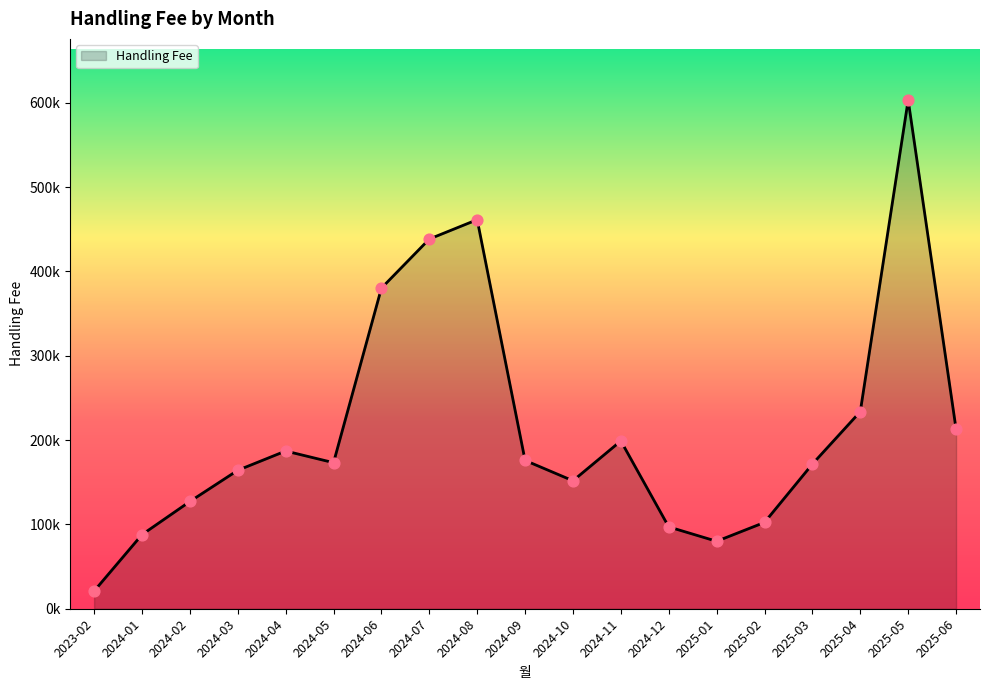

Which has a higher value, 2024-10 or 2024-02?

2024-10